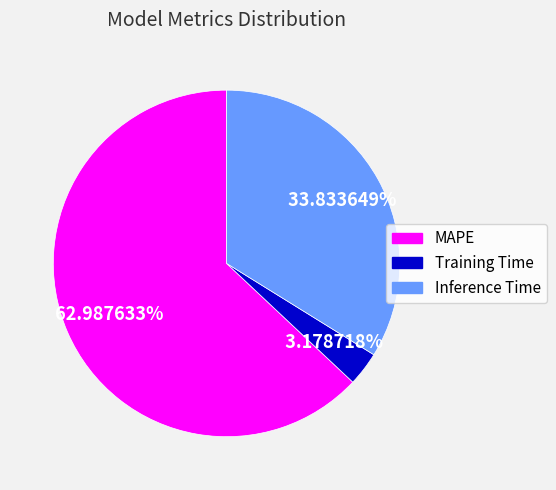

What is the majority slice?

MAPE